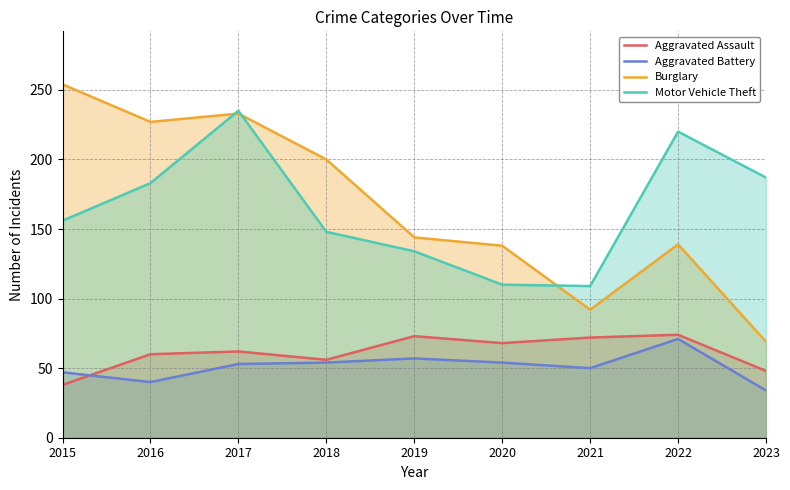

Which series changed the most between 2018 and 2023?

Burglary